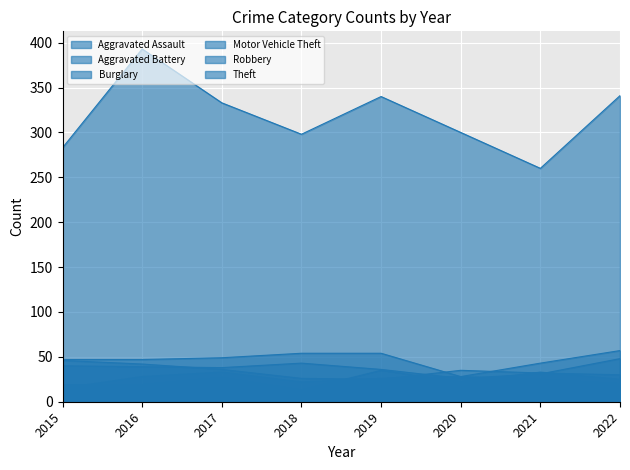

What is the value of the Theft point at the 1st from the left?

283